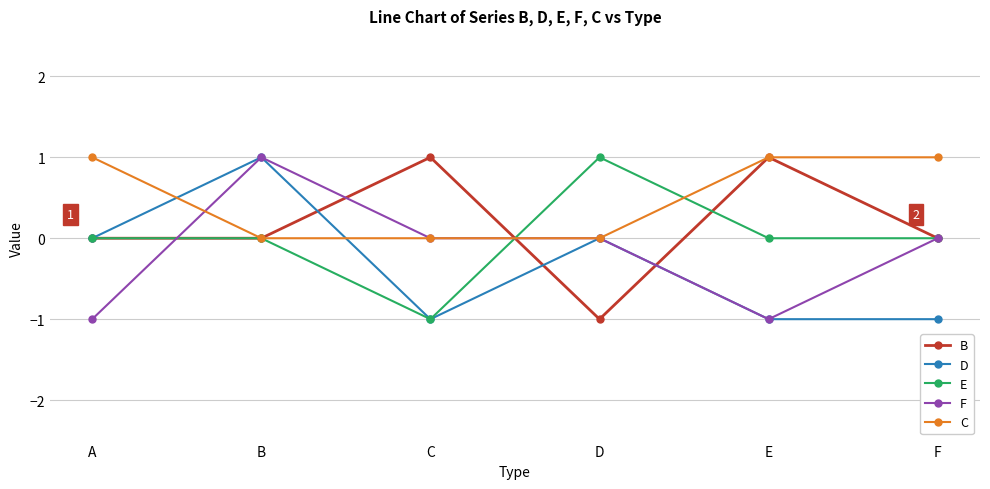

Between D and E, which series saw the biggest shift?

B